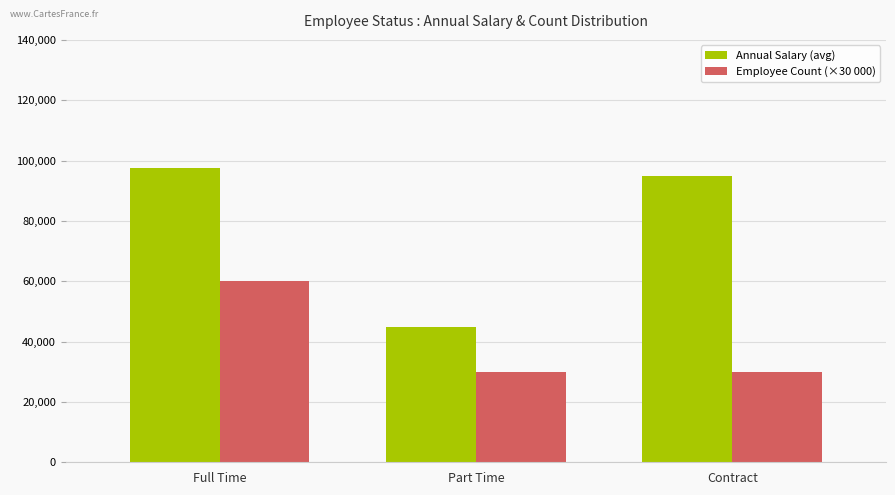

Read the Annual Salary (avg) value at Full Time.

97500